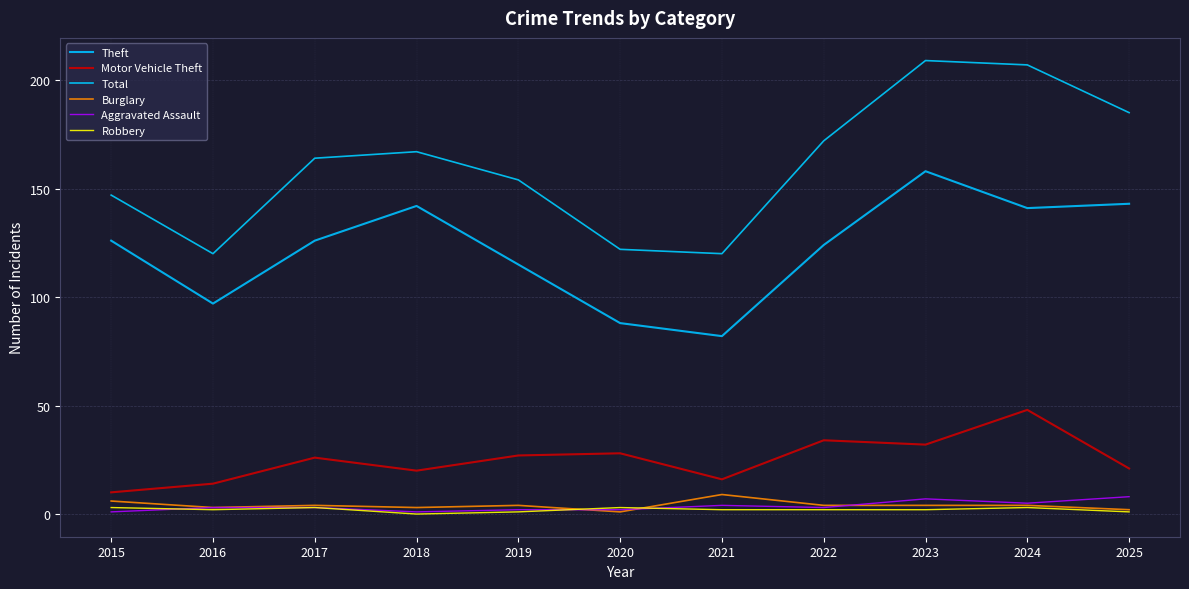

True or false: Theft and Aggravated Assault intersect in this chart.

False